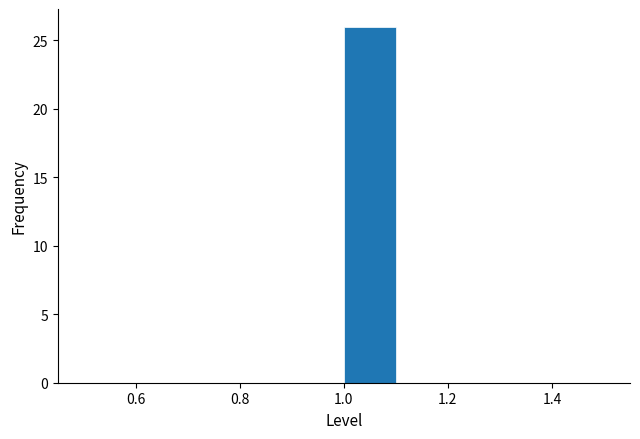

Reading left to right, transcribe this chart: for each bar, give the range it covers on the x-axis and its height. The values are not printed on the chart, so give them approximately, as read against the axis.

0.5 to 0.6: 0
0.6 to 0.7: 0
0.7 to 0.8: 0
0.8 to 0.9: 0
0.9 to 1.0: 0
1.0 to 1.1: 26
1.1 to 1.2: 0
1.2 to 1.3: 0
1.3 to 1.4: 0
1.4 to 1.5: 0